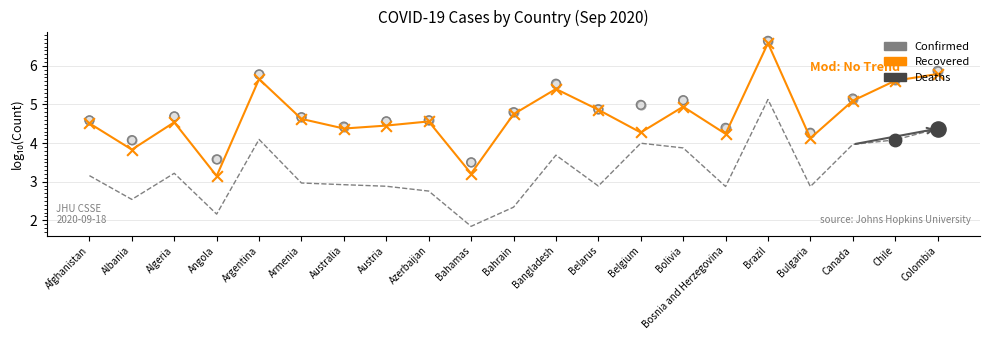

Which series reaches the minimum Y coordinate?

Deaths